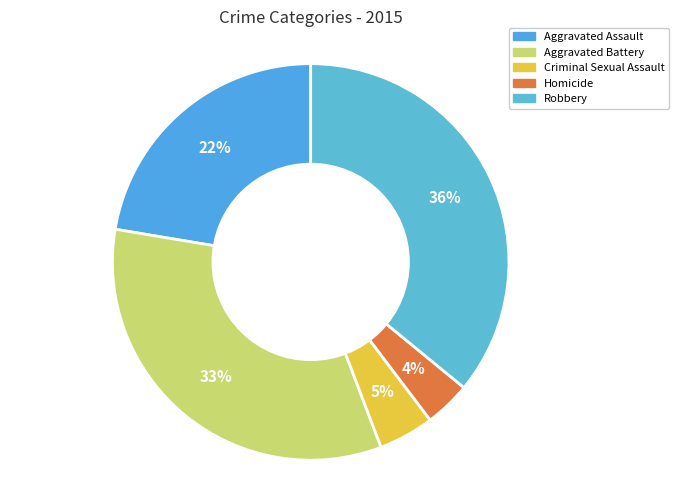

To the nearest percent, what percentage of the pie is Robbery?

36%